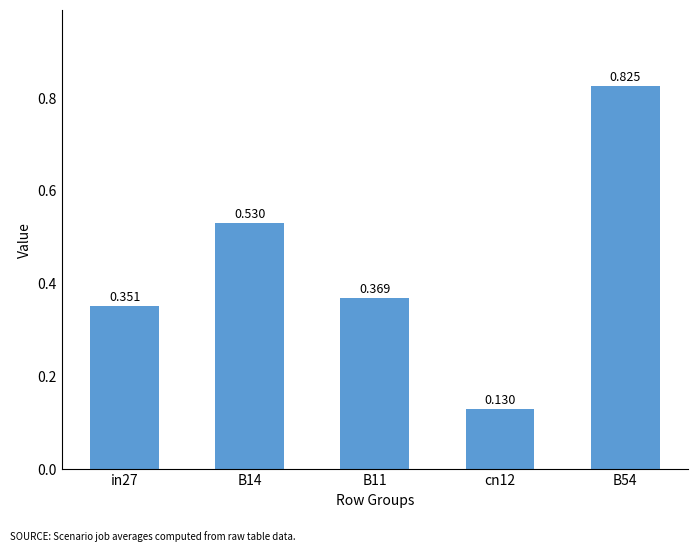

At which label is the value closest to 0?

cn12